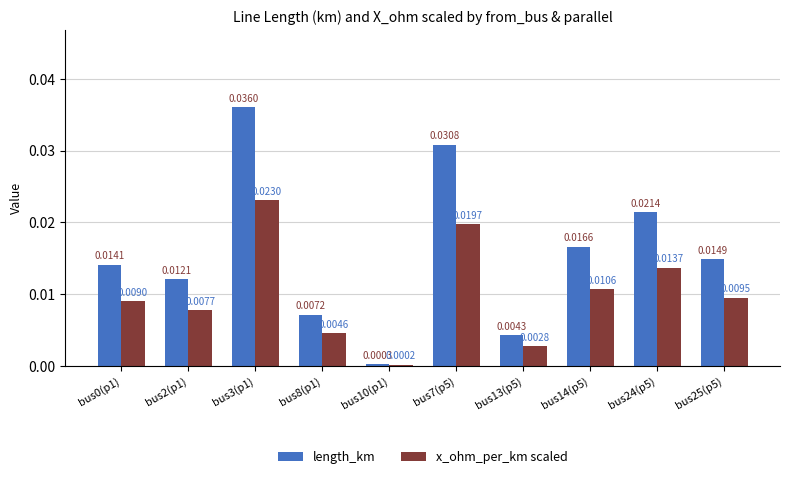

How many data points does each series have?

10